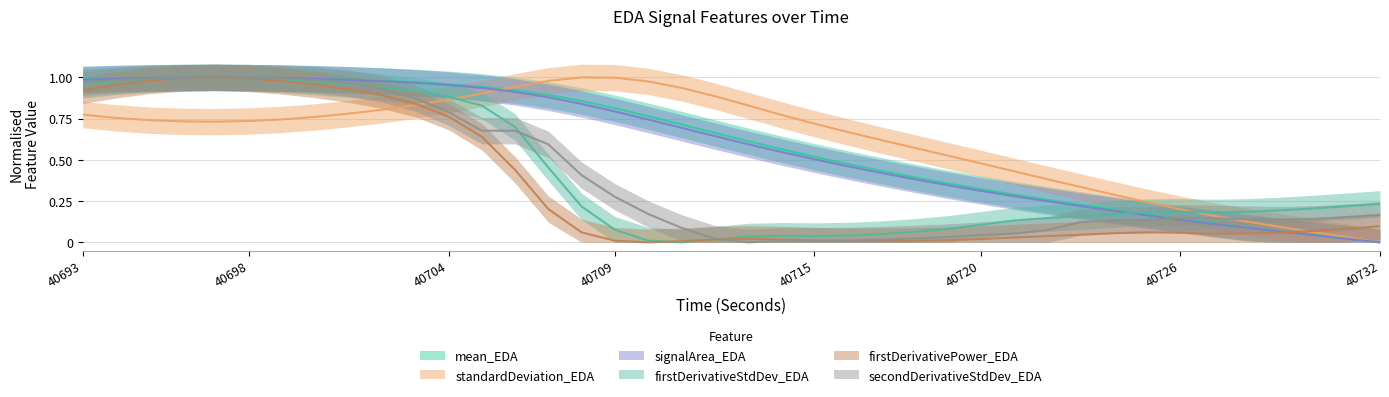

Where is firstDerivativeStdDev_EDA nearest to the value 0?

40711